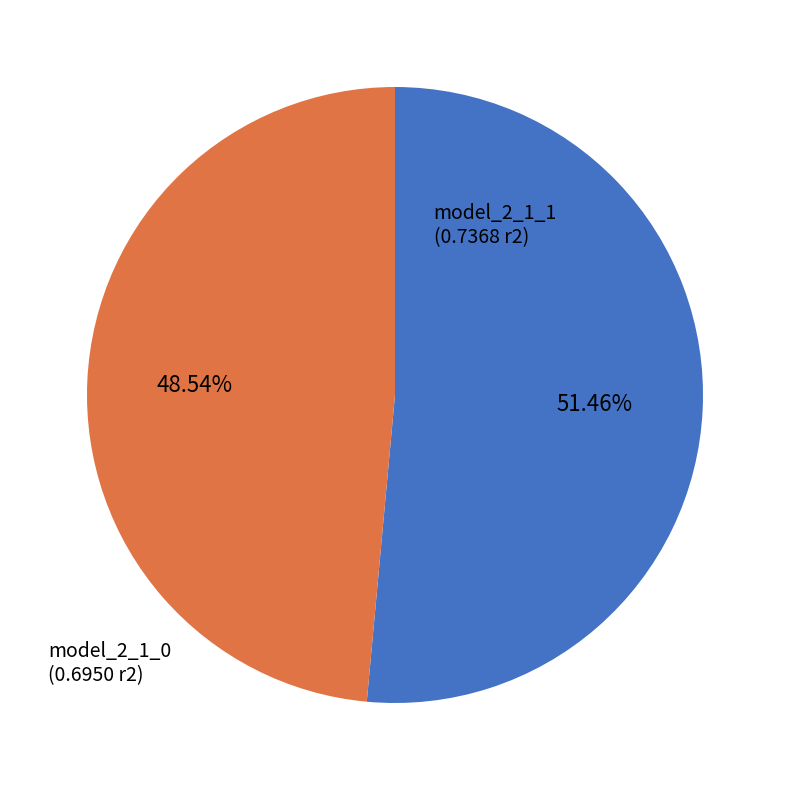

Which category has the biggest portion of the pie?

model_2_1_1